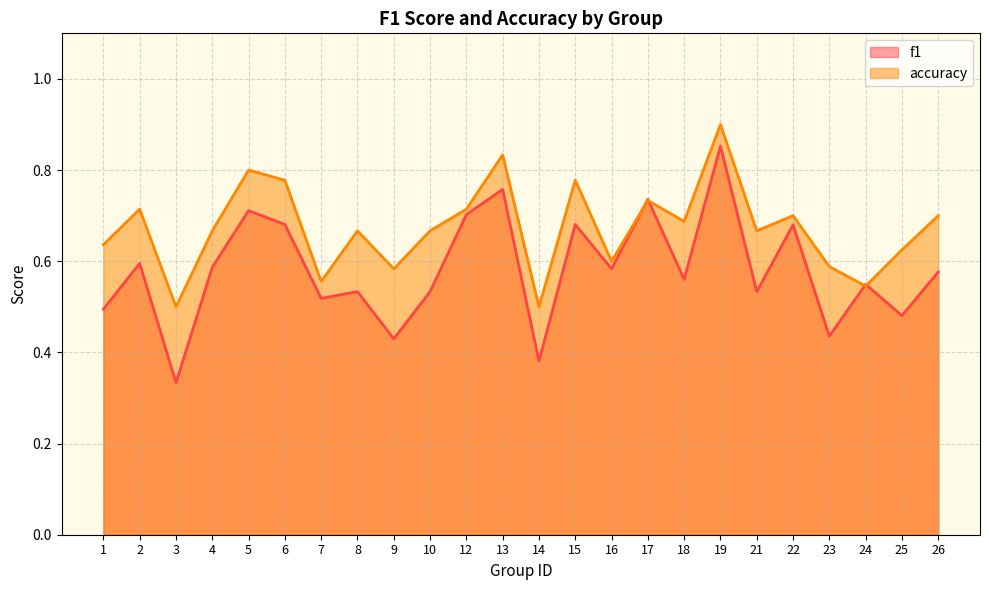

List the series in order of their overall mean, lowest first.

f1, accuracy